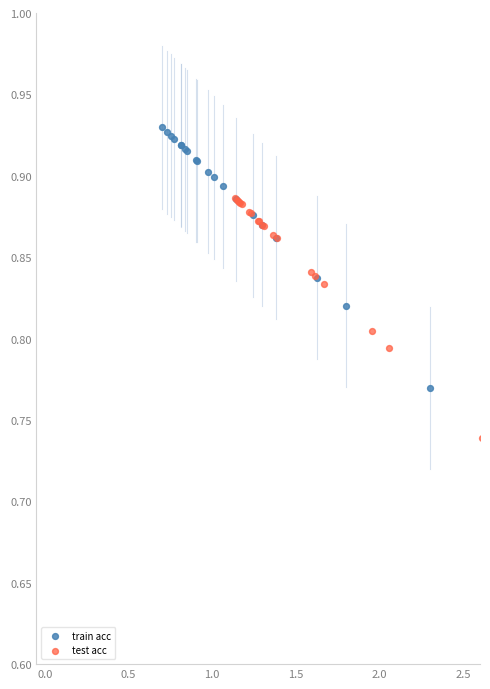

What are all the series names shown in the legend?

train acc, test acc